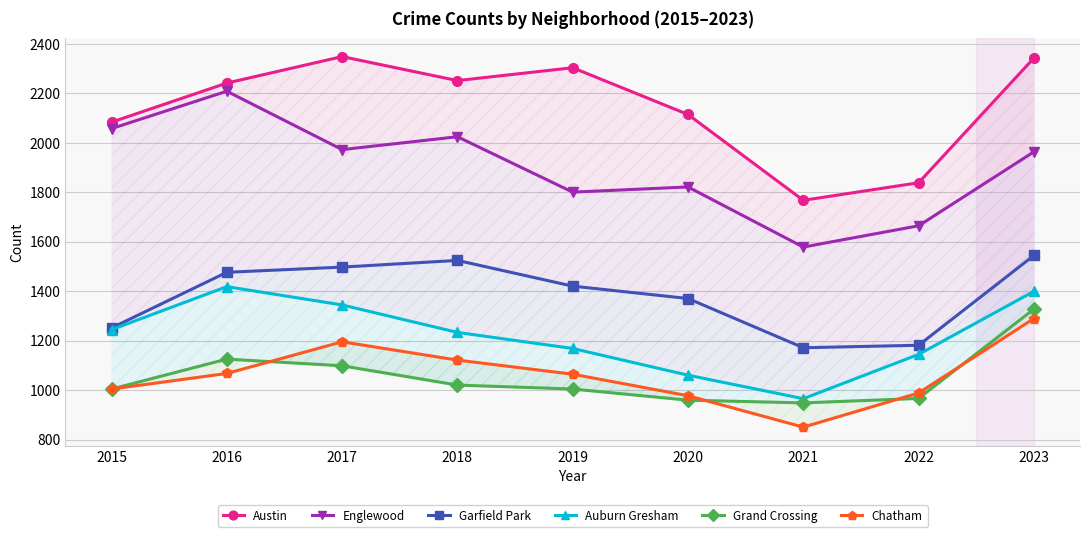

Reading left to right, extract all data points from this chart.

Austin: 2083	2241	2348	2251	2303	2114	1767	1838	2342
Englewood: 2057	2208	1972	2024	1800	1821	1578	1664	1963
Garfield Park: 1251	1476	1497	1524	1420	1370	1171	1181	1544
Auburn Gresham: 1244	1418	1344	1233	1168	1060	965	1144	1399
Grand Crossing: 1004	1125	1098	1020	1004	959	948	966	1327
Chatham: 1004	1067	1195	1121	1064	977	850	988	1289